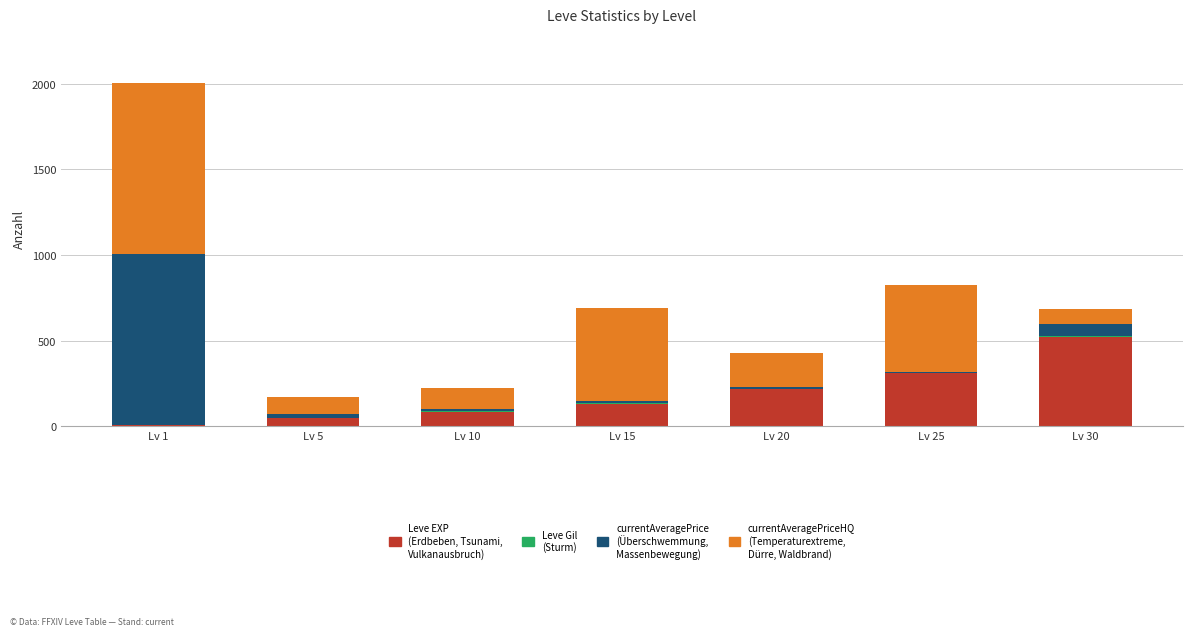

At which category is the sum across all series the highest?

Lv 1